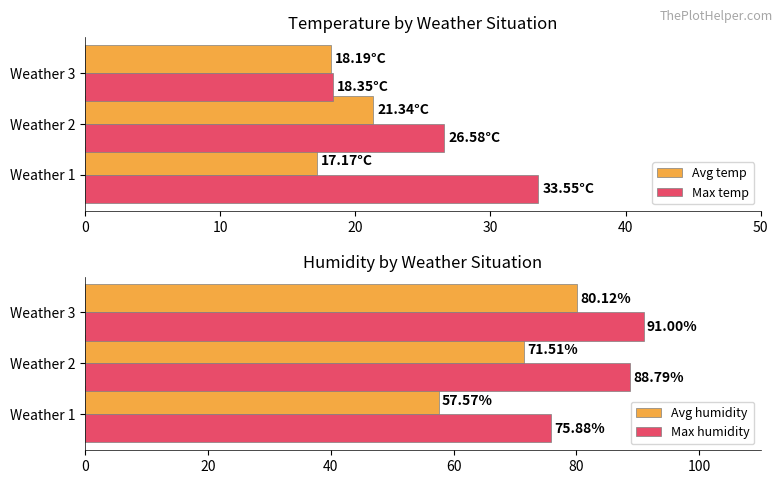

How many distinct data groups are displayed?

4